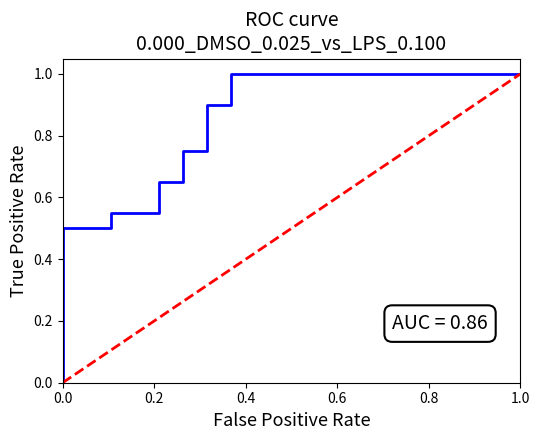

Rank the categories by value from lowest to highest.

0.0, 1.0